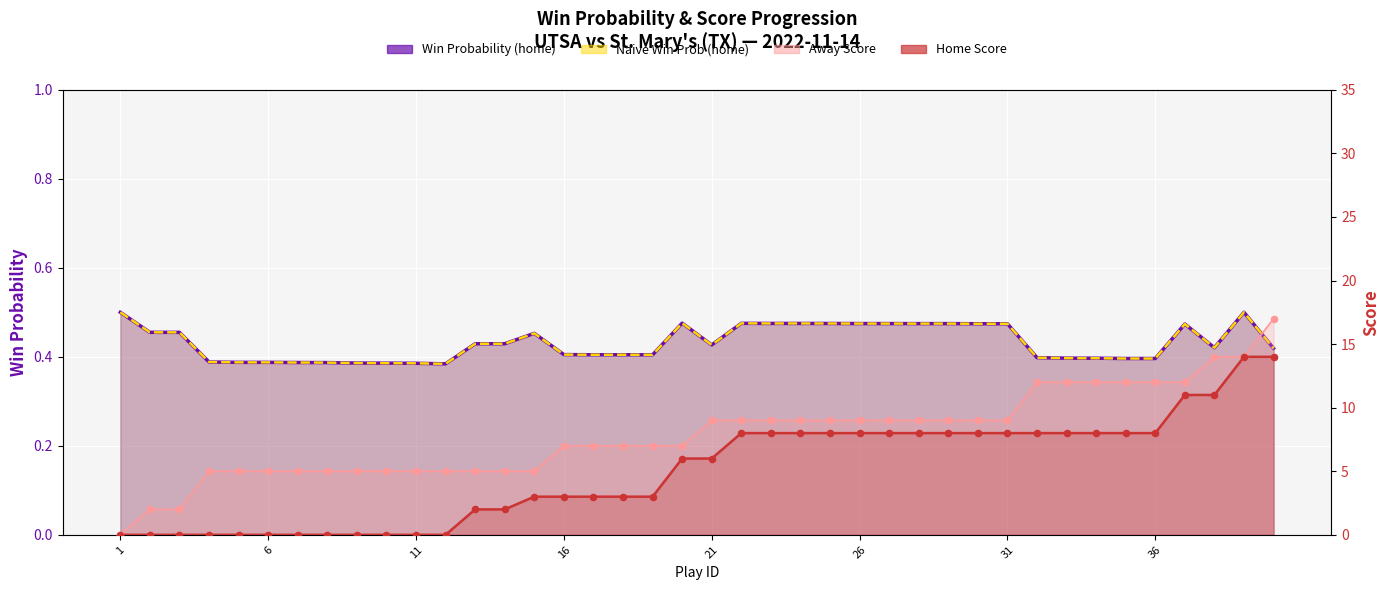

What are all the series names shown in the legend?

win_prob, naive_win_prob, away_score, home_score